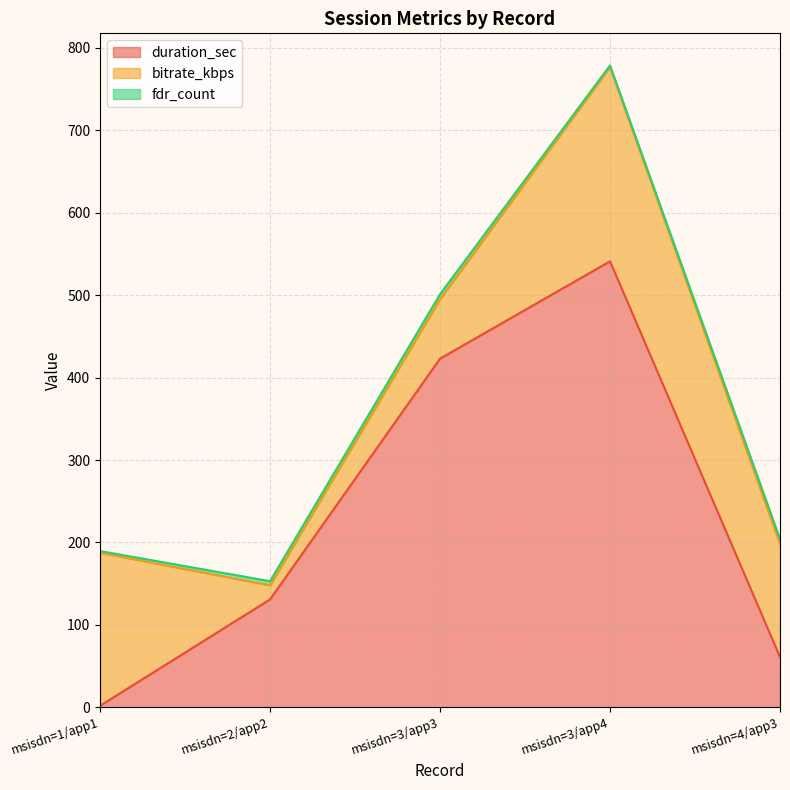

Rank the series at msisdn=3/app4 from highest to lowest value.

duration_sec, bitrate_kbps, fdr_count